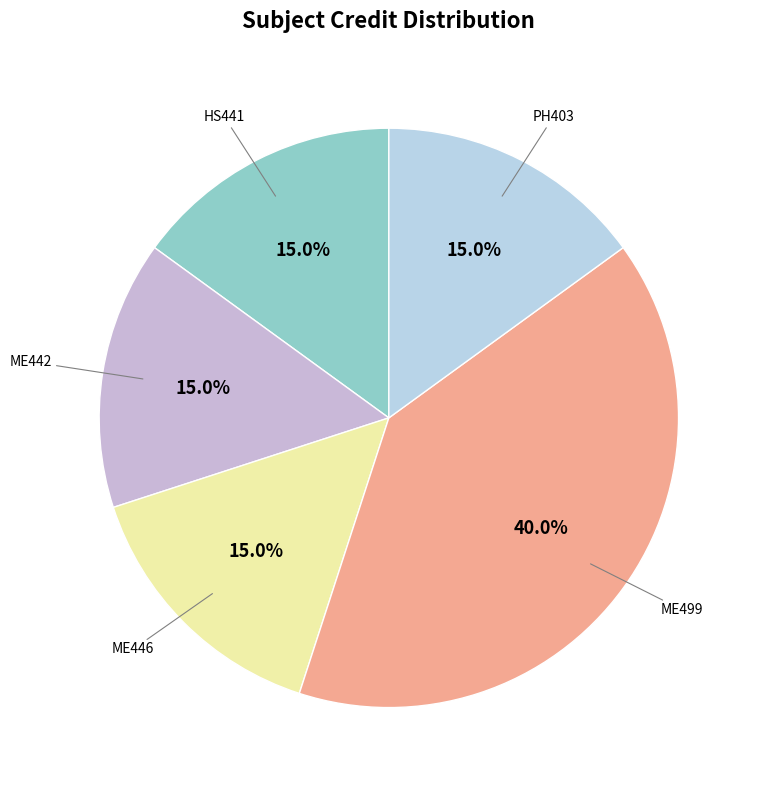

Rank the categories by value from highest to lowest.

ME499, HS441, ME442, ME446, PH403